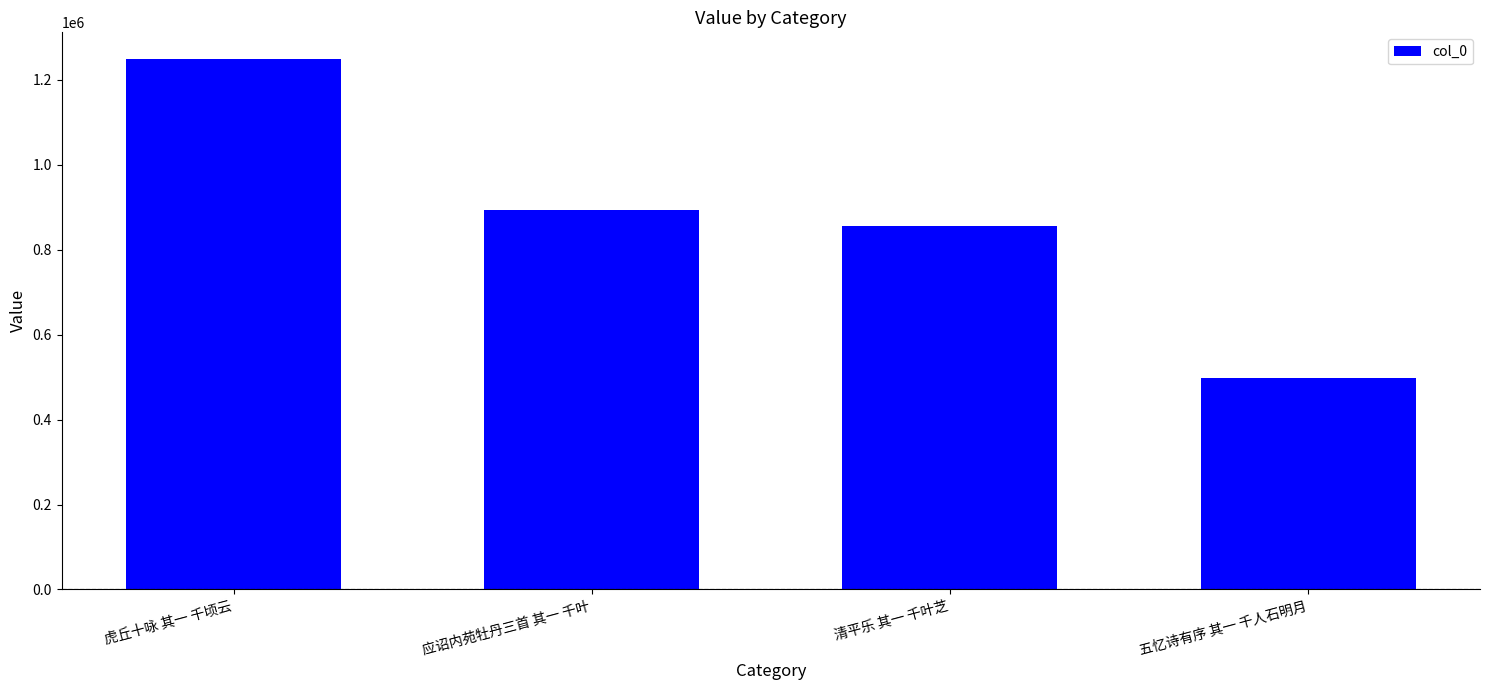

The chart shows a value of 1400193 at 清平乐 其一 千叶芝. True or false?

False